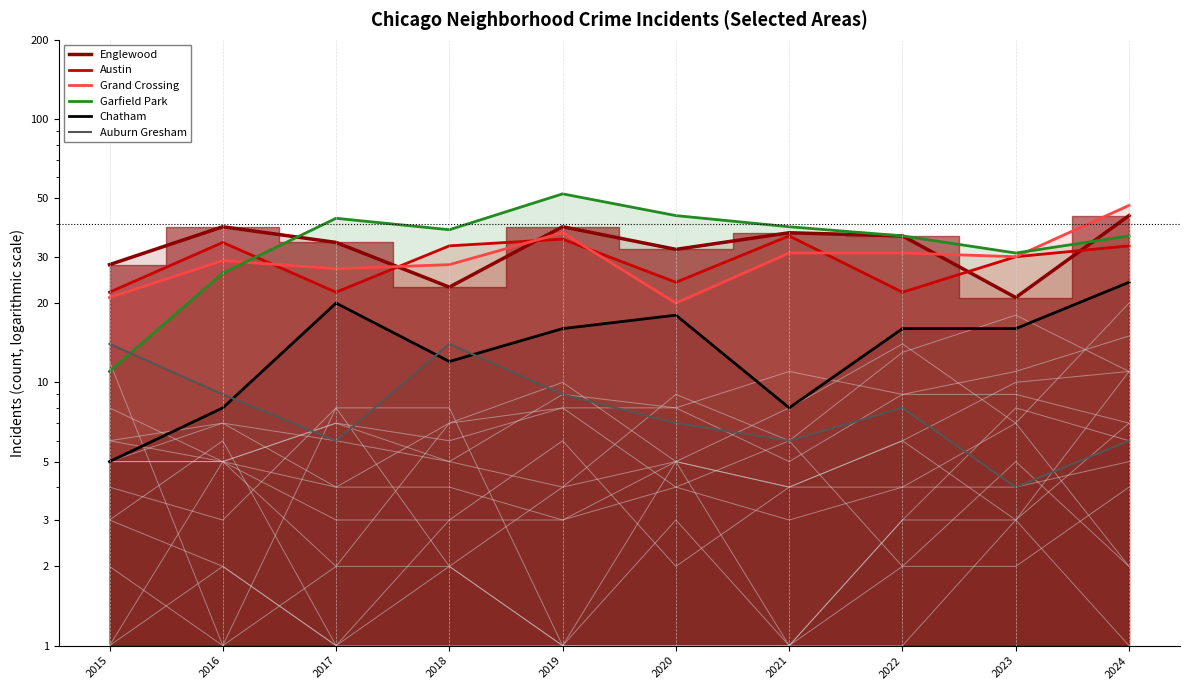

Rank the series by their maximum value, from highest to lowest.

Garfield Park, Grand Crossing, Englewood, Austin, Chatham, Auburn Gresham